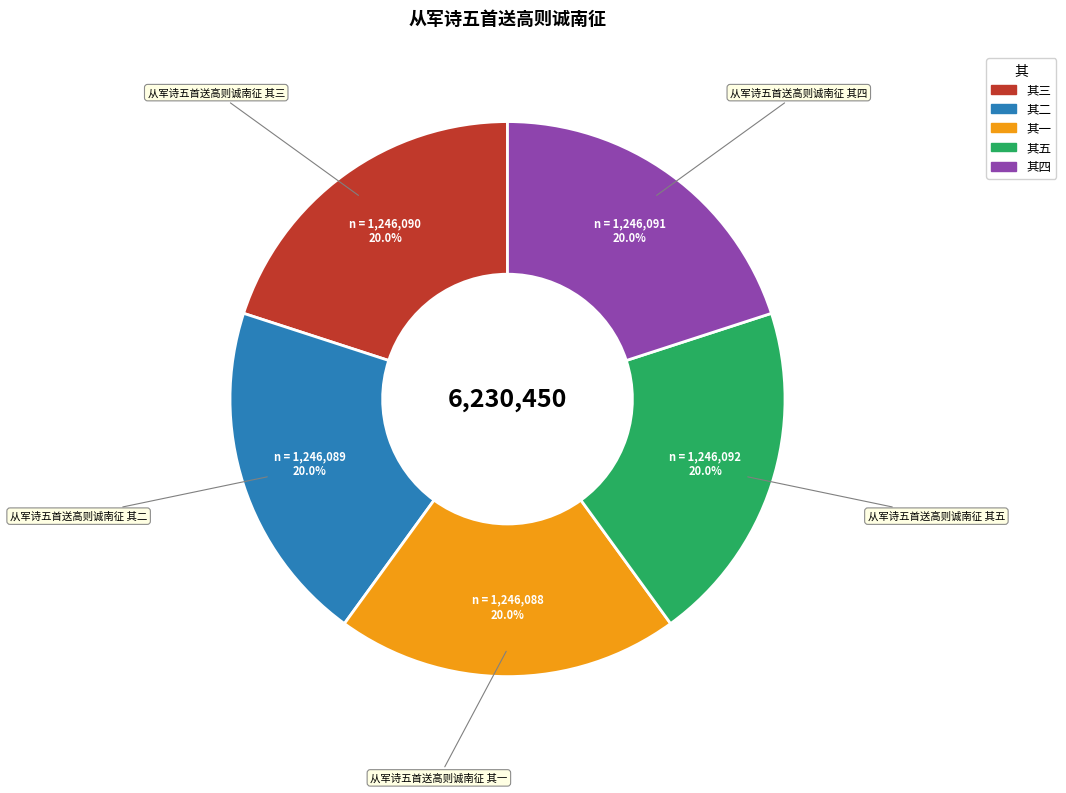

Approximately how many times larger is the value at 其五 compared to 其二?

1.0